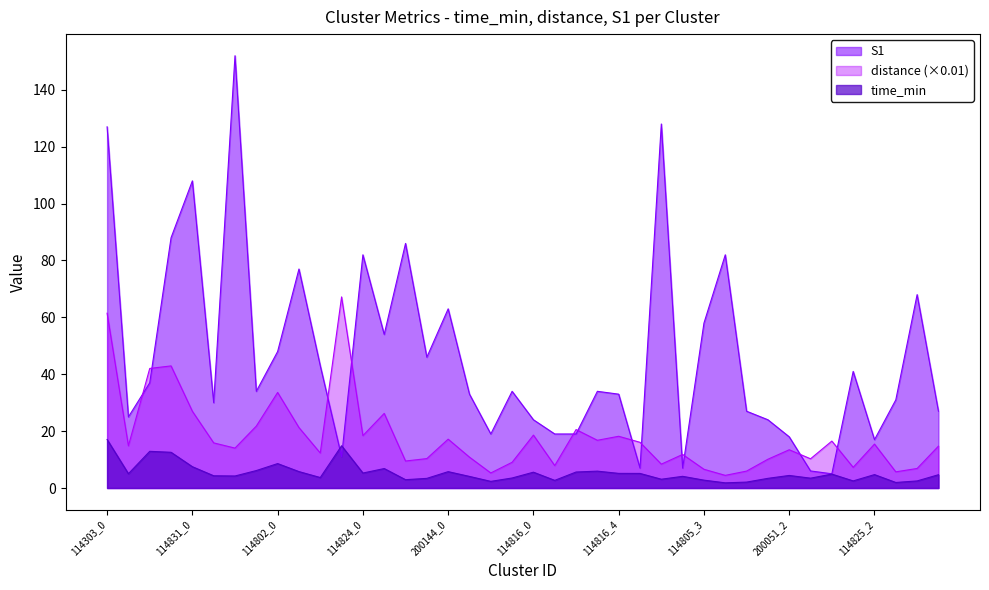

Which series has the widest spread of values?

S1